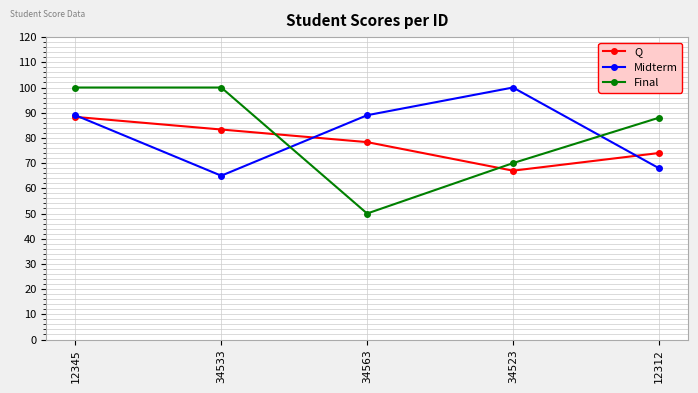

The value of Final at 34523 is 70.0. True or false?

True